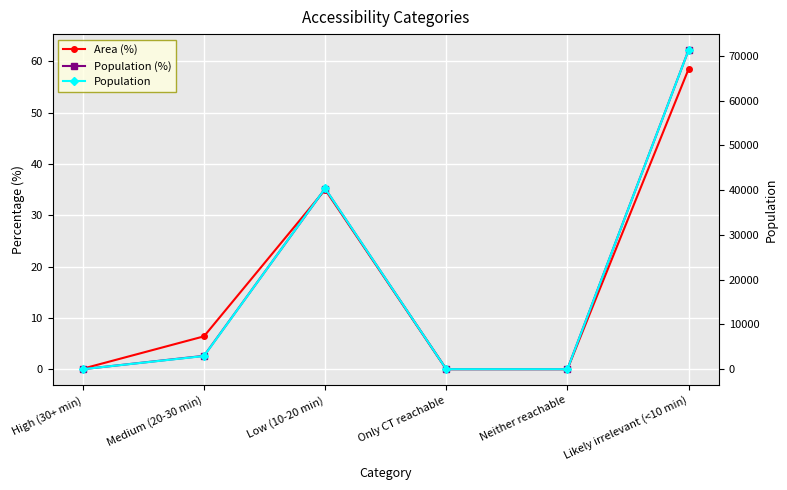

The Area (%) series shows 51.2 at Low (10-20 min). True or false?

False